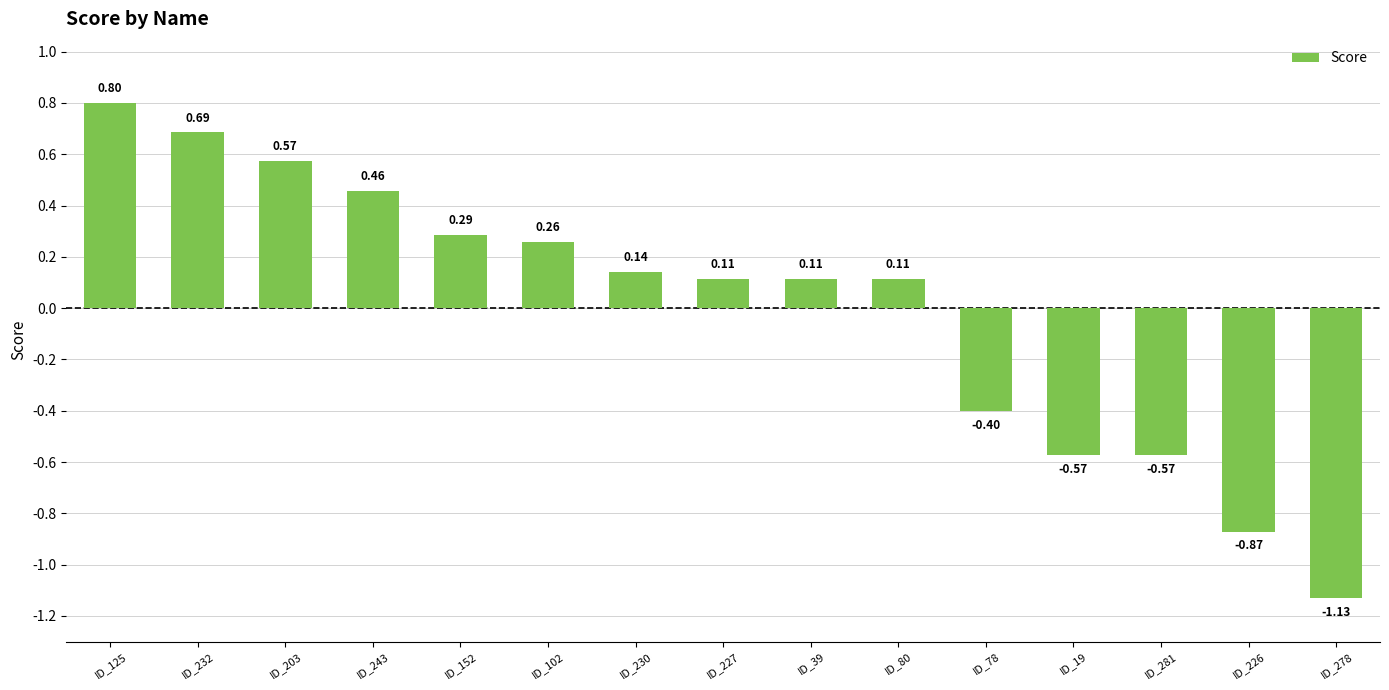

What is the difference between the maximum and minimum values?

1.9